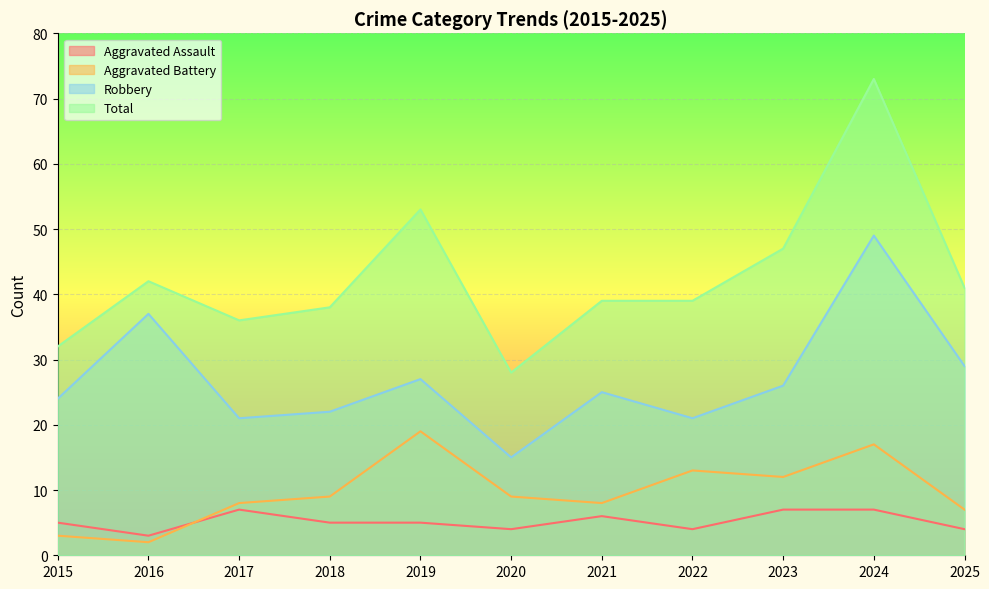

Is the value of Aggravated Assault at 2025 greater than the value of Total at 2024?

No